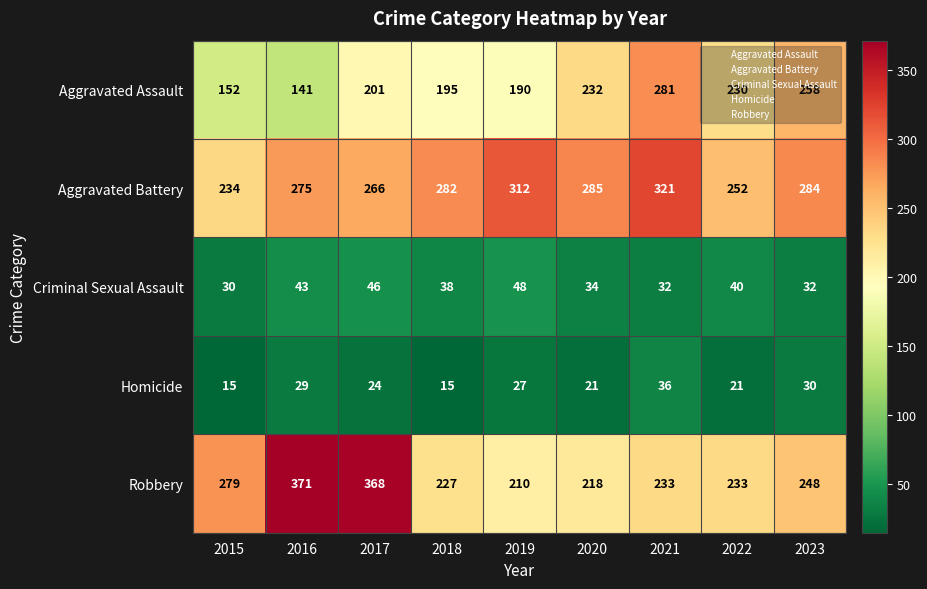

Between 2019 and 2022, which series saw the biggest shift?

Aggravated Battery